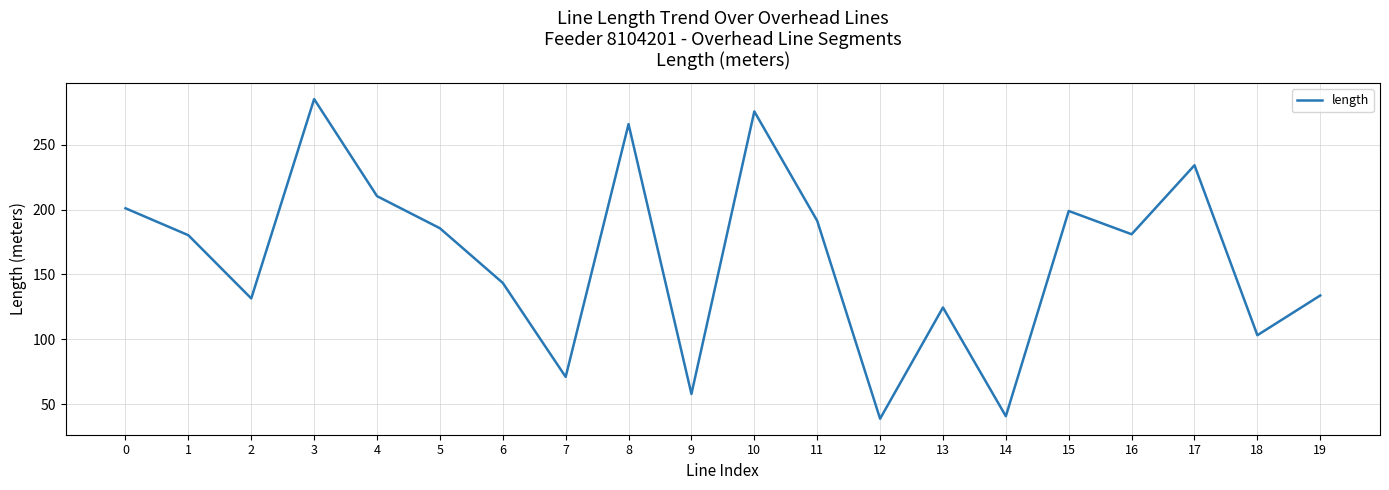

What is the sum of all values?

3254.8